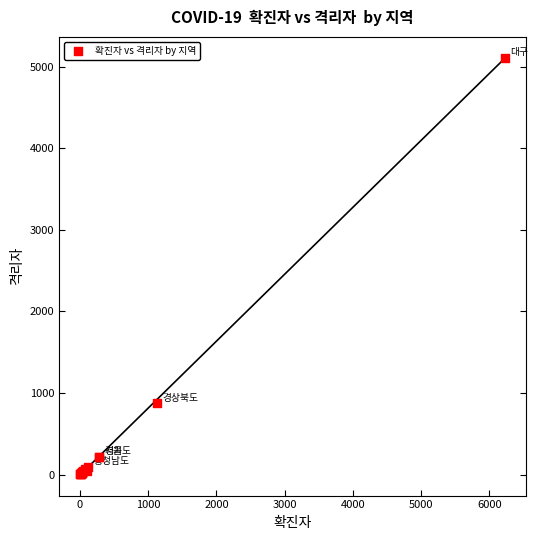

What Y value in the scatter plot is closest to 2555?

873